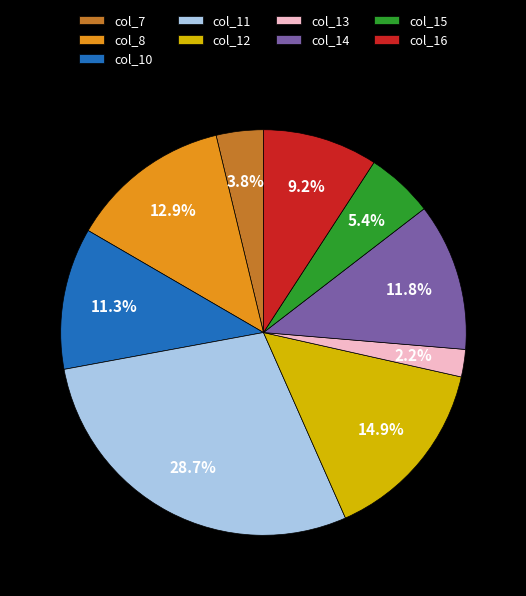

Is there a majority slice in this chart?

No